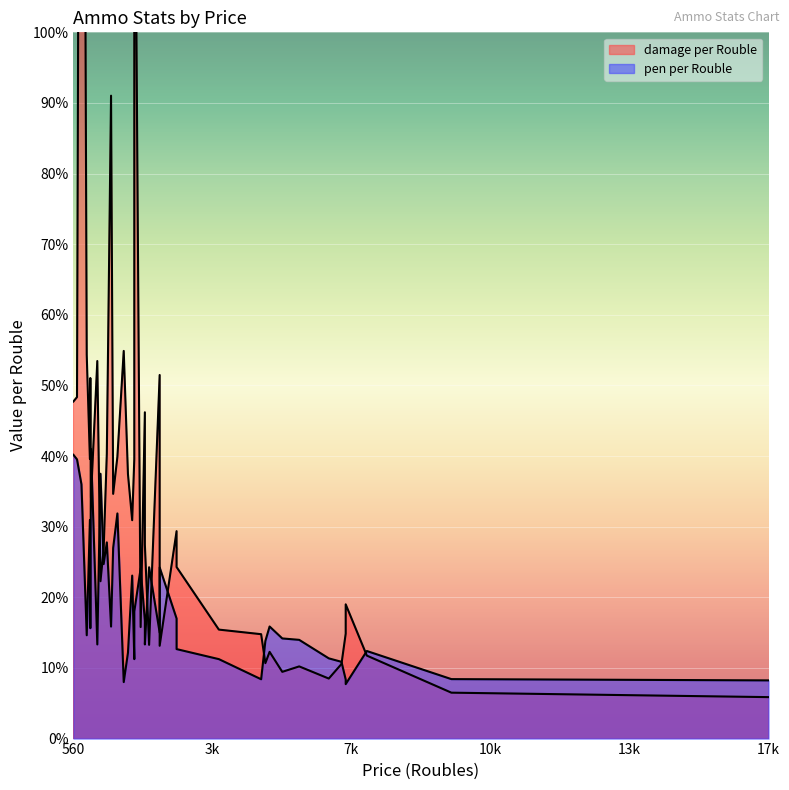

List the series in order of their overall mean, lowest first.

pen per Rouble, damage per Rouble